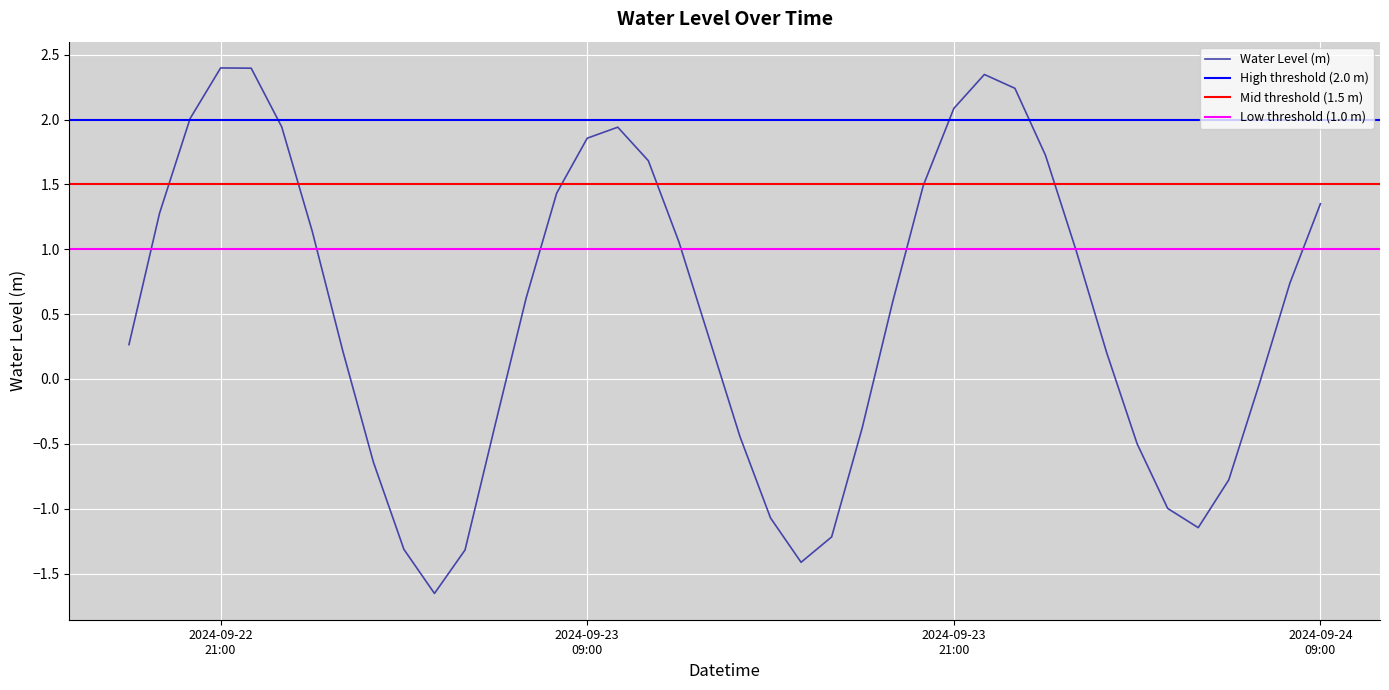

What is the value of the 1st point from the left?

0.3